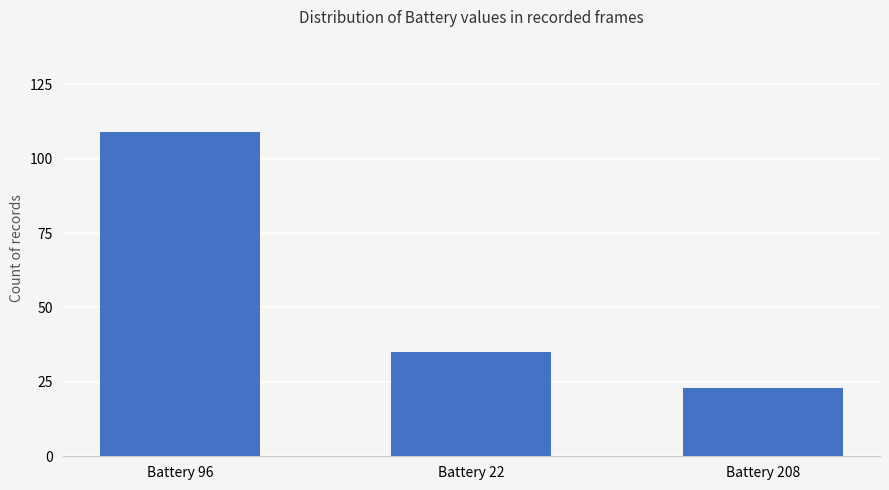

What is the sum of all values?

167